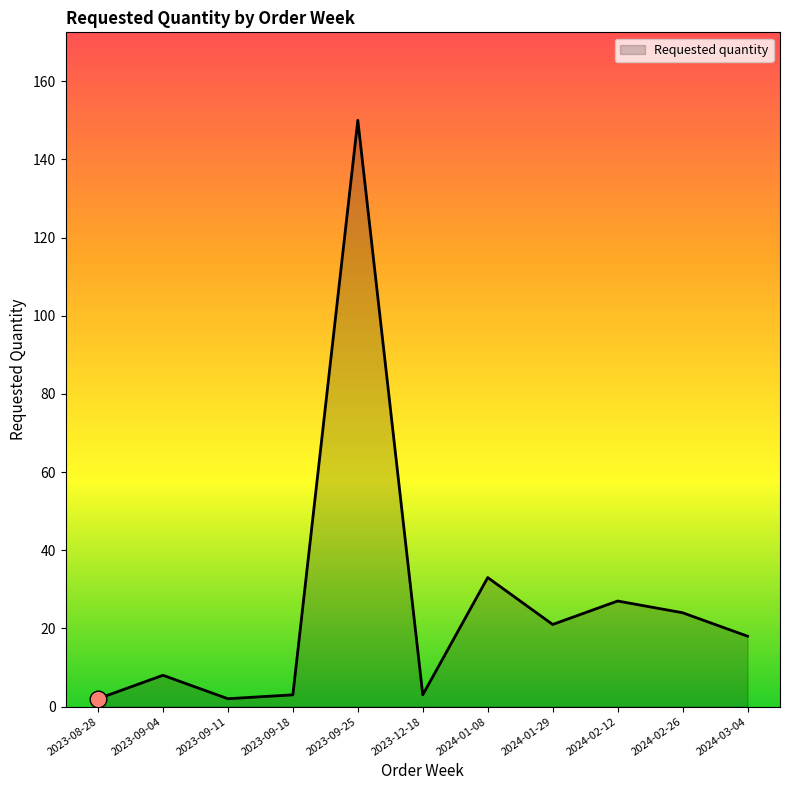

What is the maximum value shown in the chart?

150